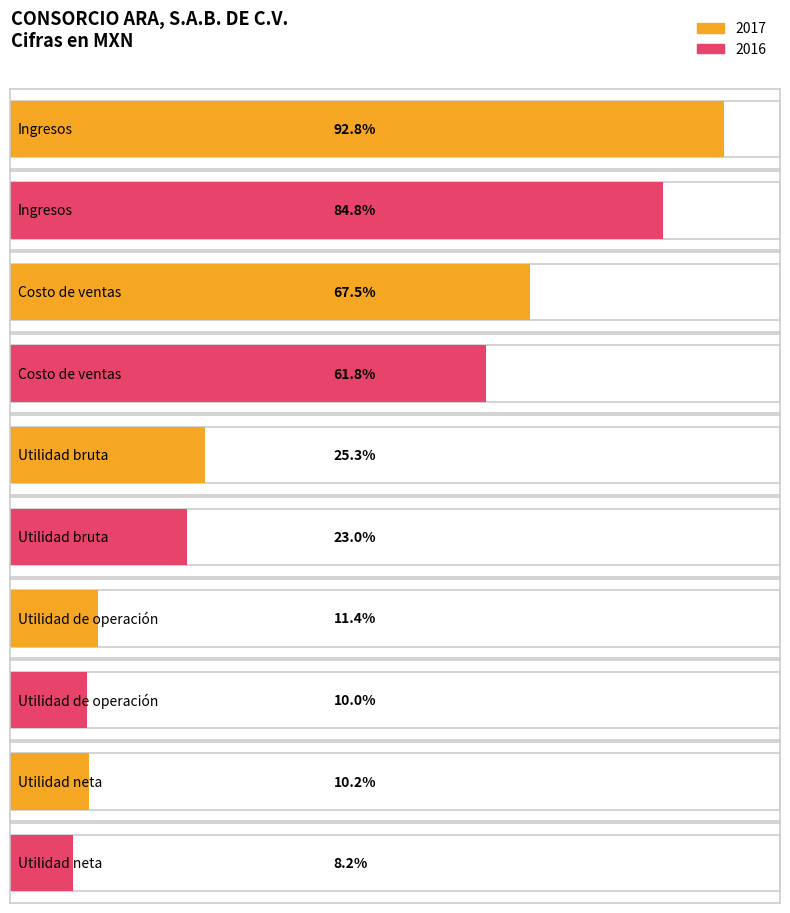

What position from the right is Ingresos?

5